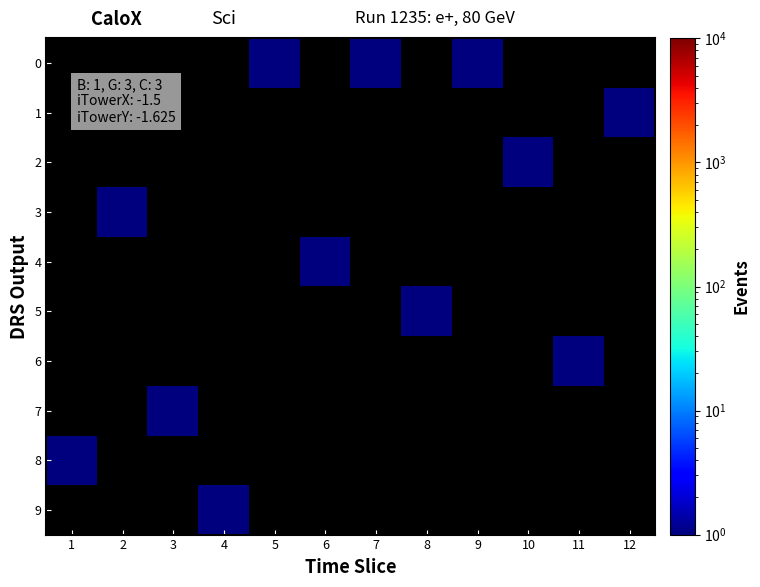

Which has a higher value, 9 or 10?

9